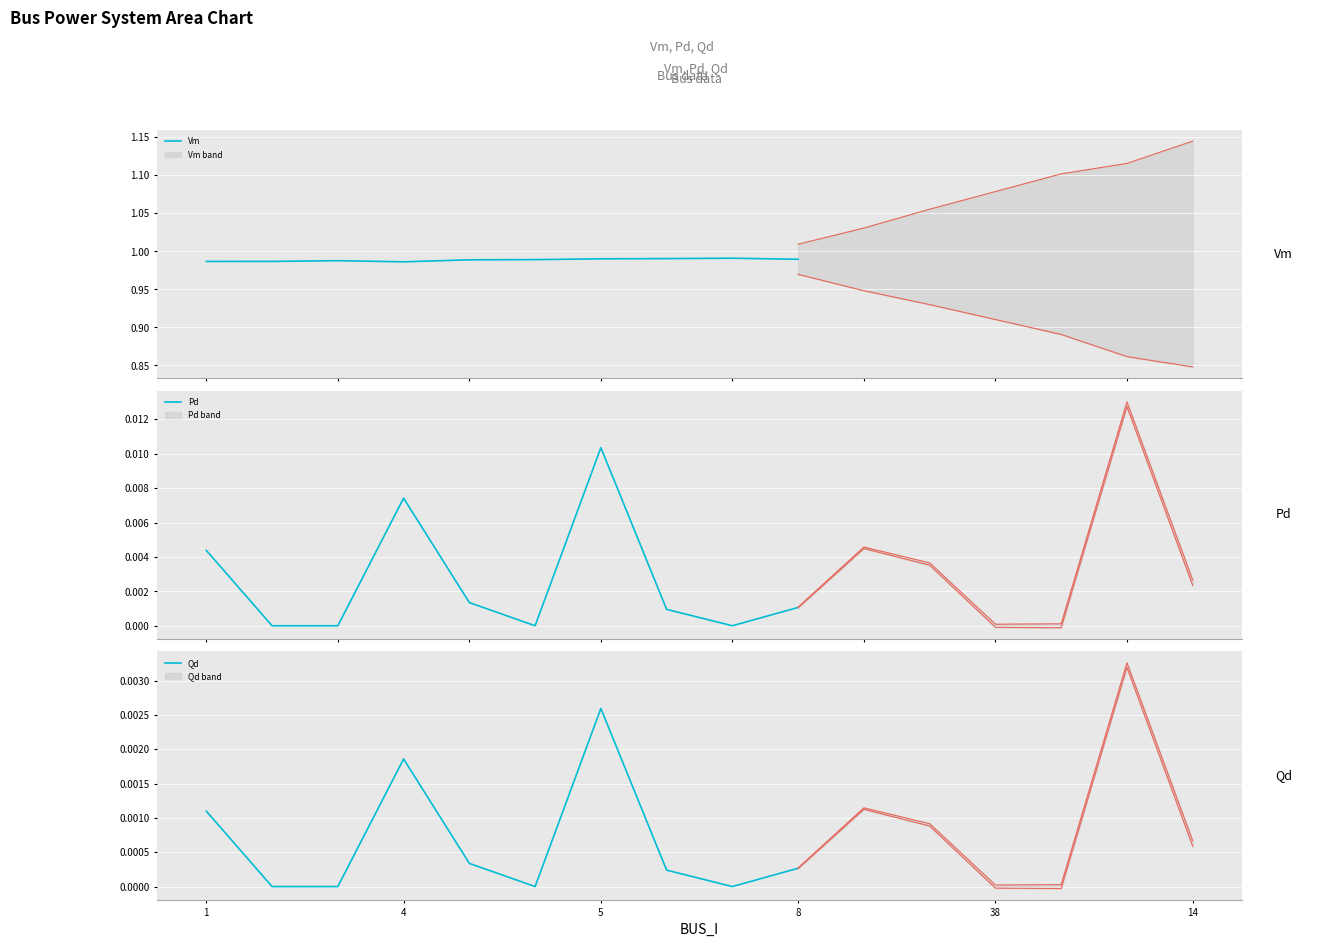

How many lines are shown in the chart?

3